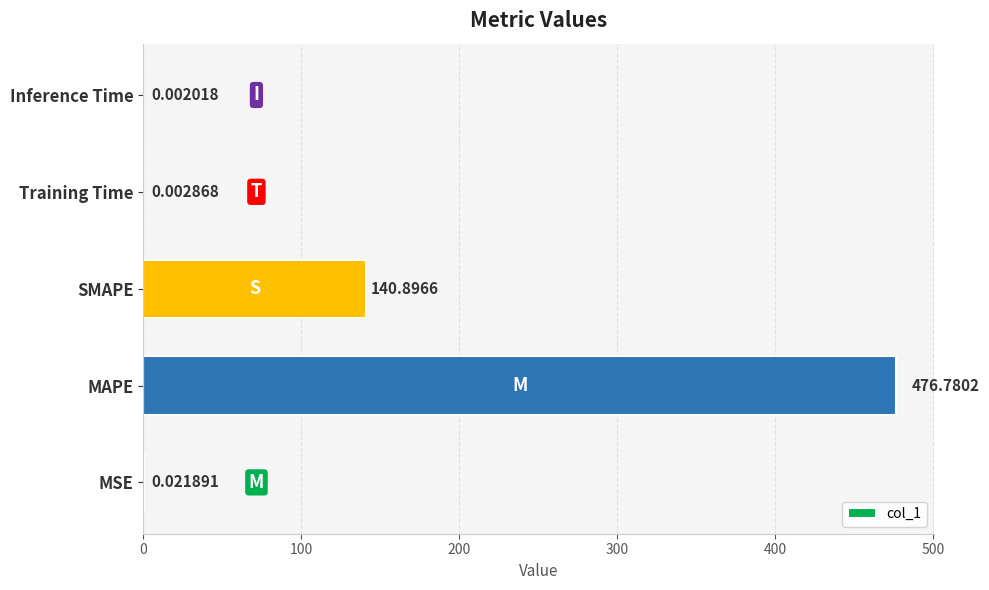

What is the change in value from MAPE to SMAPE?

-335.9